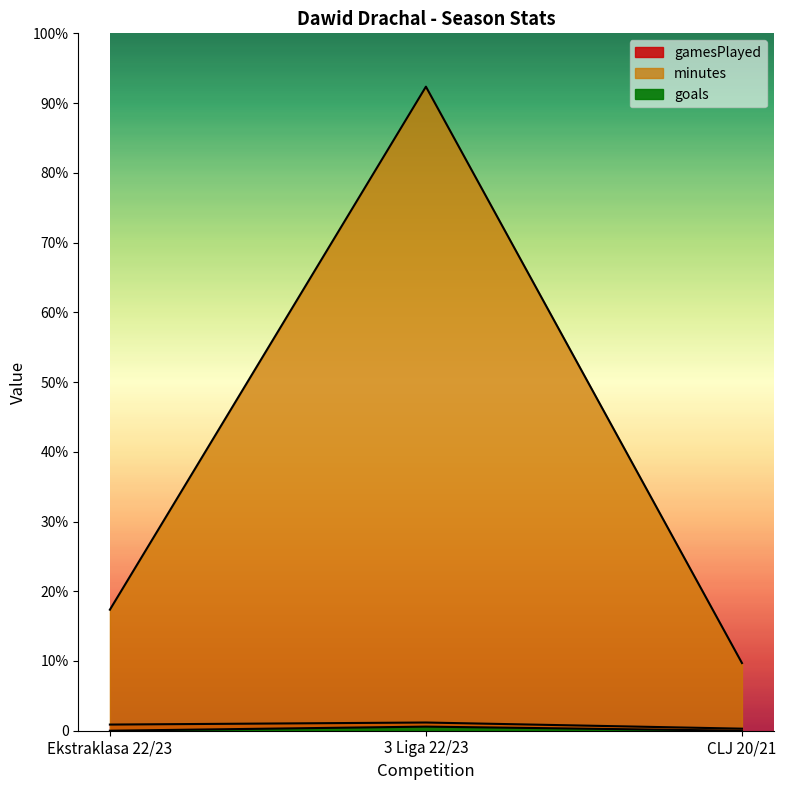

Which series has the largest total across all categories?

minutes